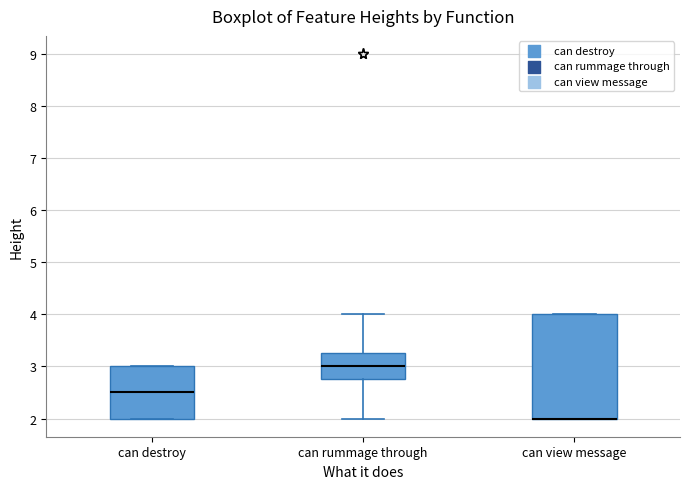

Which box is the tallest, from its lower edge to its upper edge?

can view message